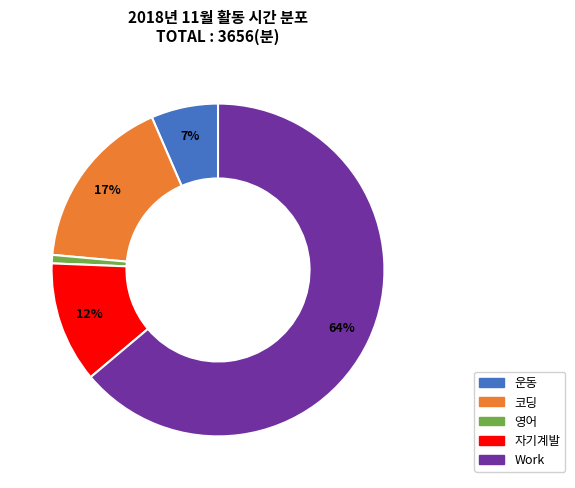

What is the largest slice in the pie chart?

Work